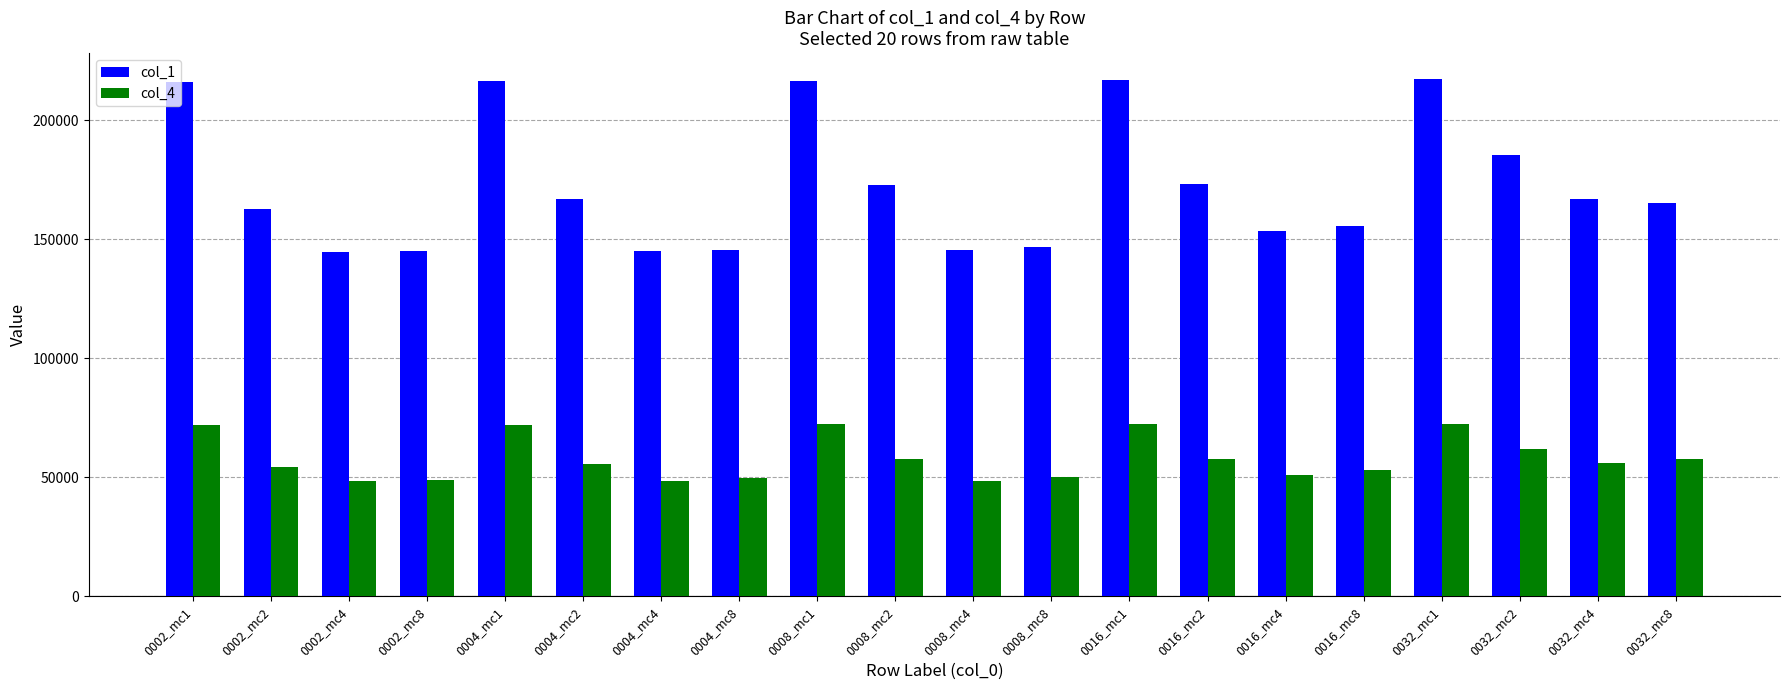

How many groups of bars are there?

20